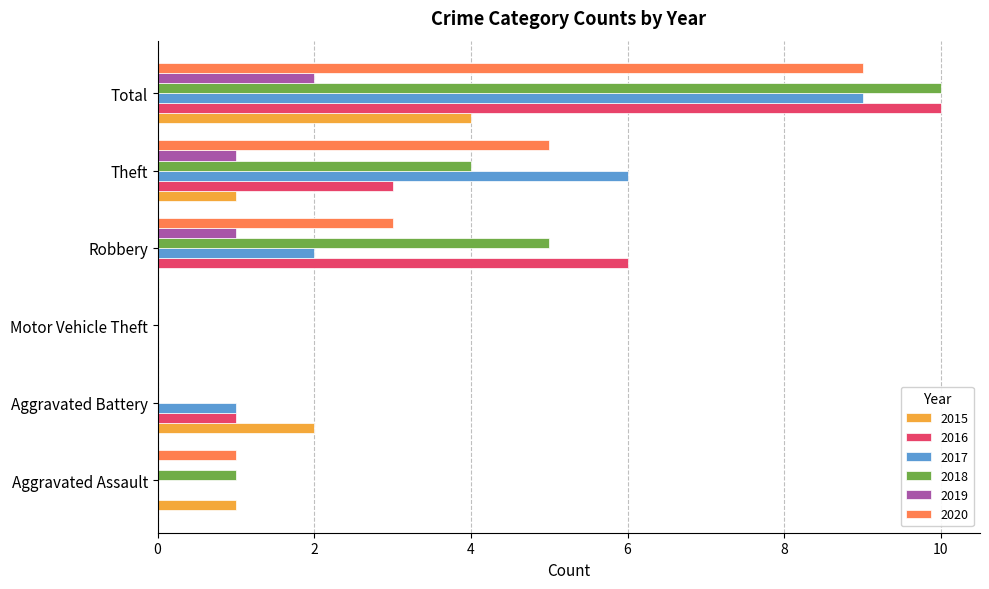

What is the average value of the 2019 series?

1